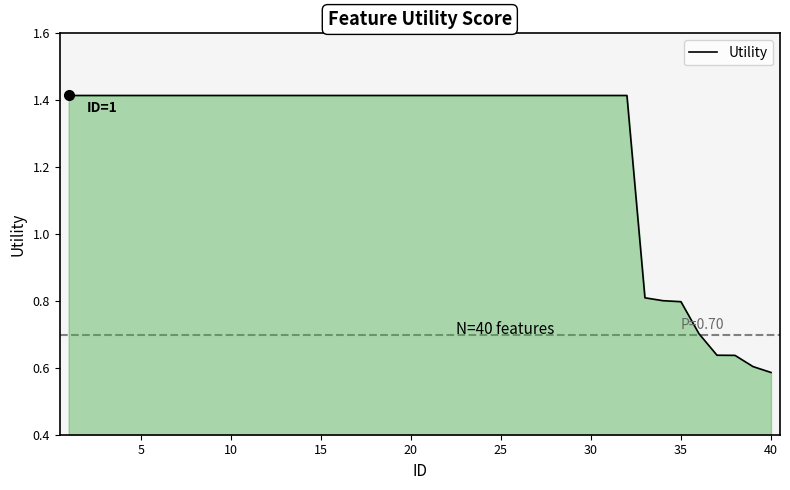

Reading right to left, extract all data points from this chart.

0.6	0.6	0.6	0.6	0.7	0.8	0.8	0.8	1.4	1.4	1.4	1.4	1.4	1.4	1.4	1.4	1.4	1.4	1.4	1.4	1.4	1.4	1.4	1.4	1.4	1.4	1.4	1.4	1.4	1.4	1.4	1.4	1.4	1.4	1.4	1.4	1.4	1.4	1.4	1.4